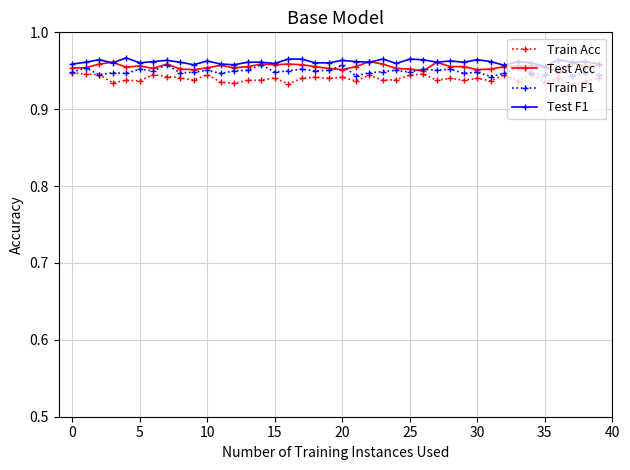

How many lines are shown in the chart?

4